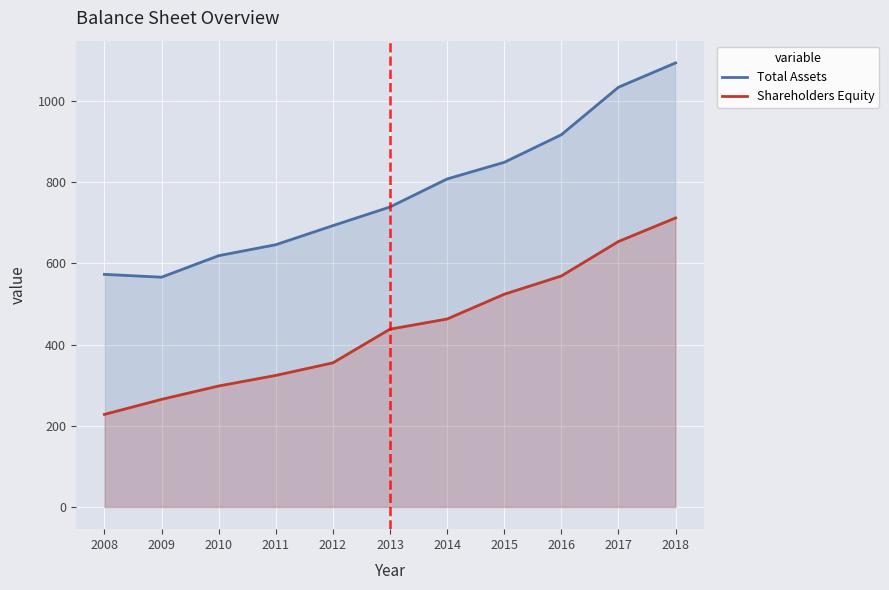

Read the Shareholders Equity value at 2010.

298